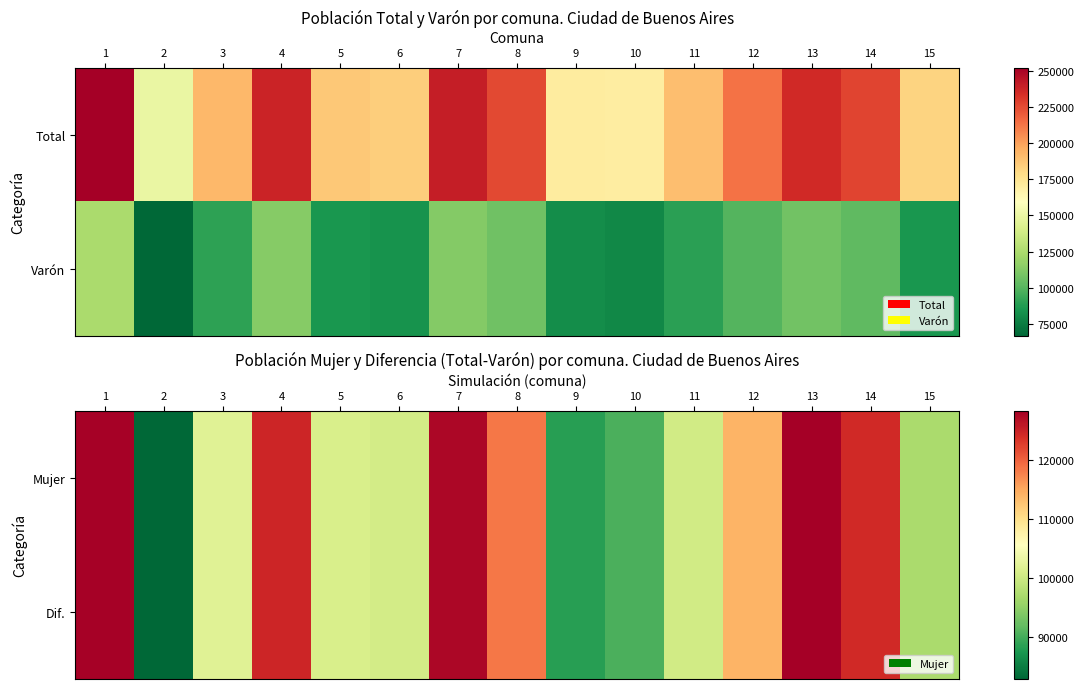

Is the value of Dif. at 14 greater than the value of Mujer at 11?

Yes